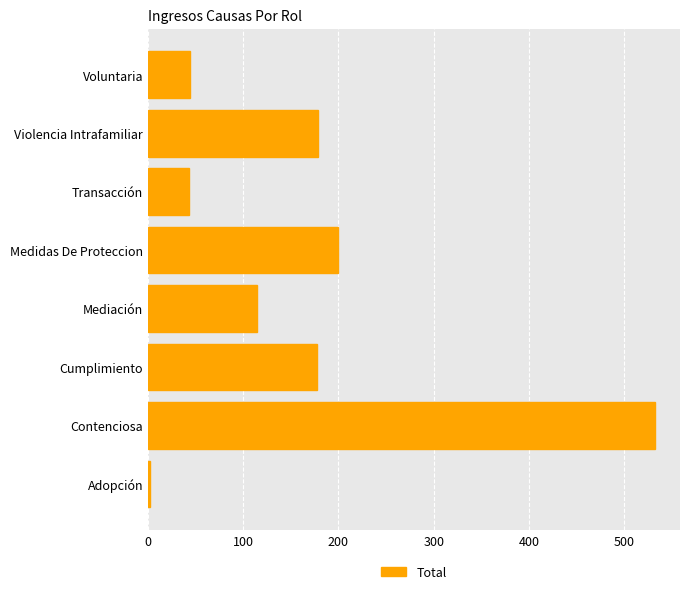

Where is the data nearest to the value 267?

Medidas De Proteccion